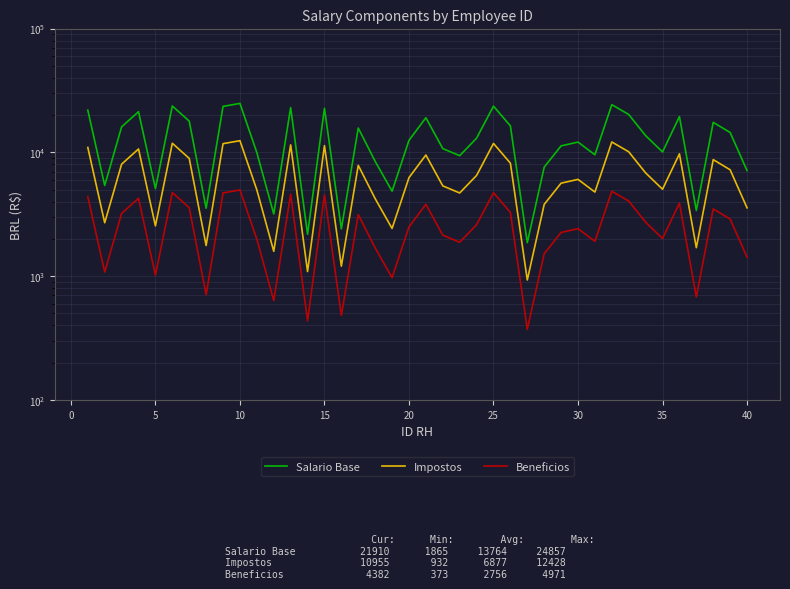

How many lines are shown in the chart?

3